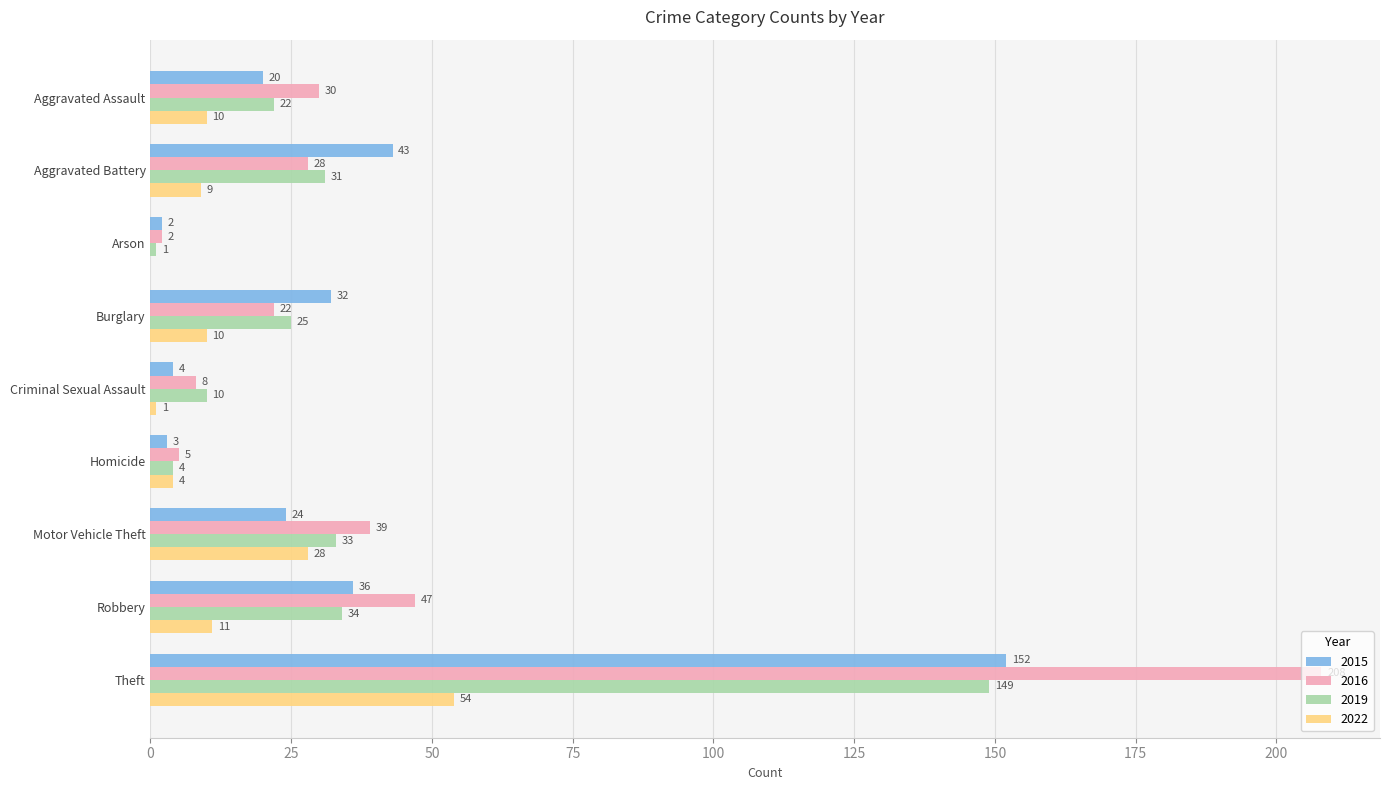

Which series has the largest total across all categories?

2016